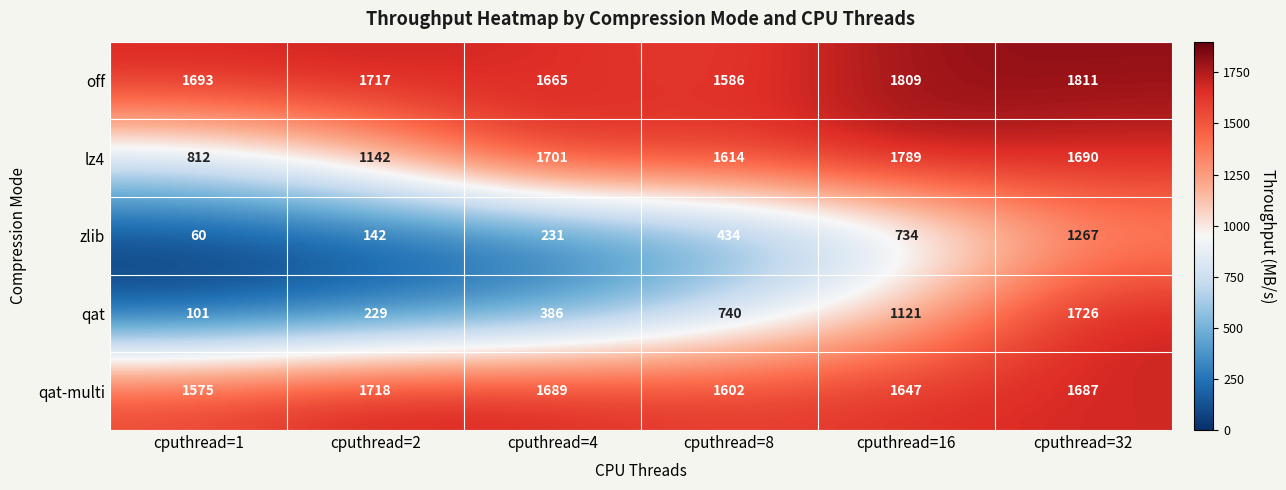

What is the total value across all series at cputhread=1?

4241